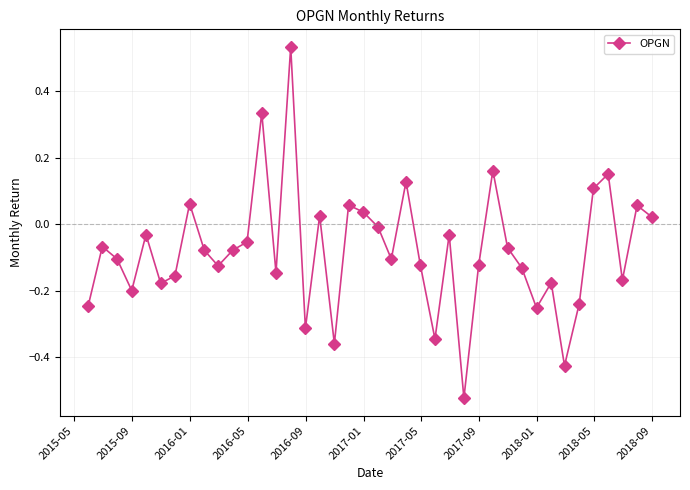

What is the difference between the second highest and minimum values?

0.9